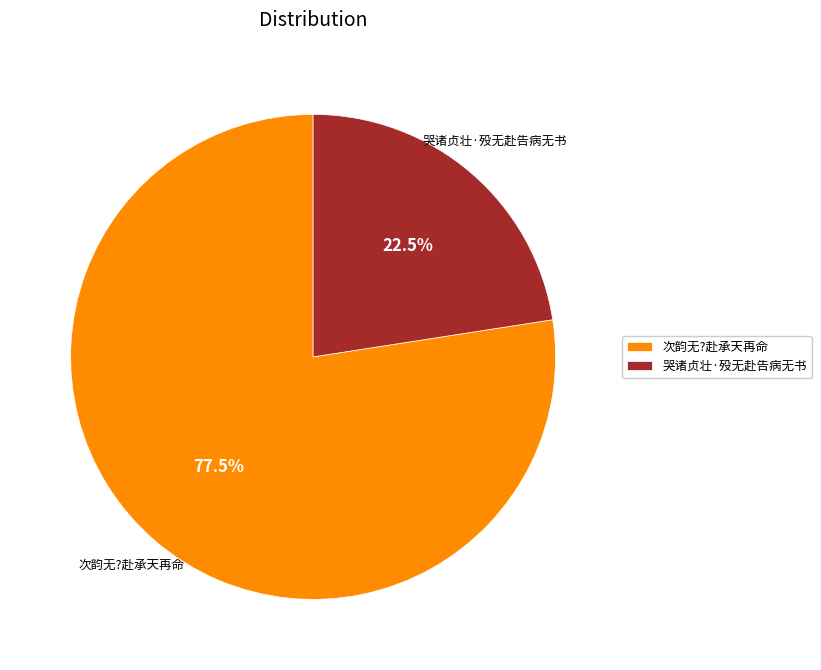

Combined, what portion of the pie is 次韵无?赴承天再命 and 哭诸贞壮·殁无赴告病无书?

100.0%